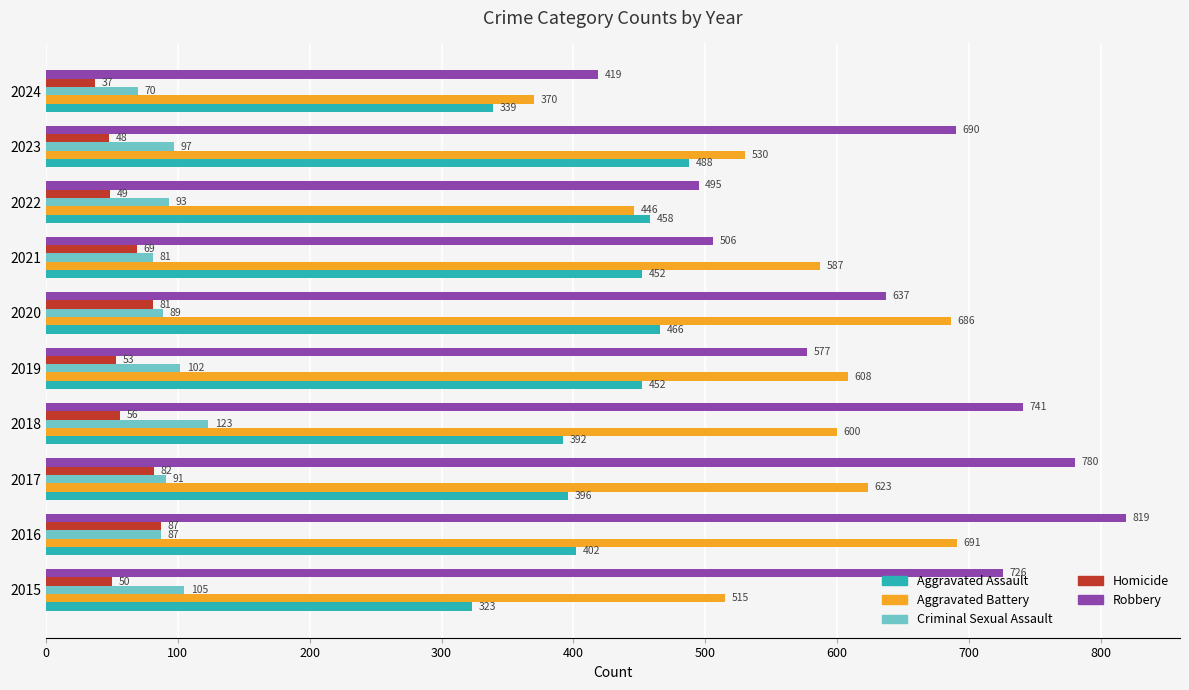

Where is Robbery nearest to the value 619?

2020